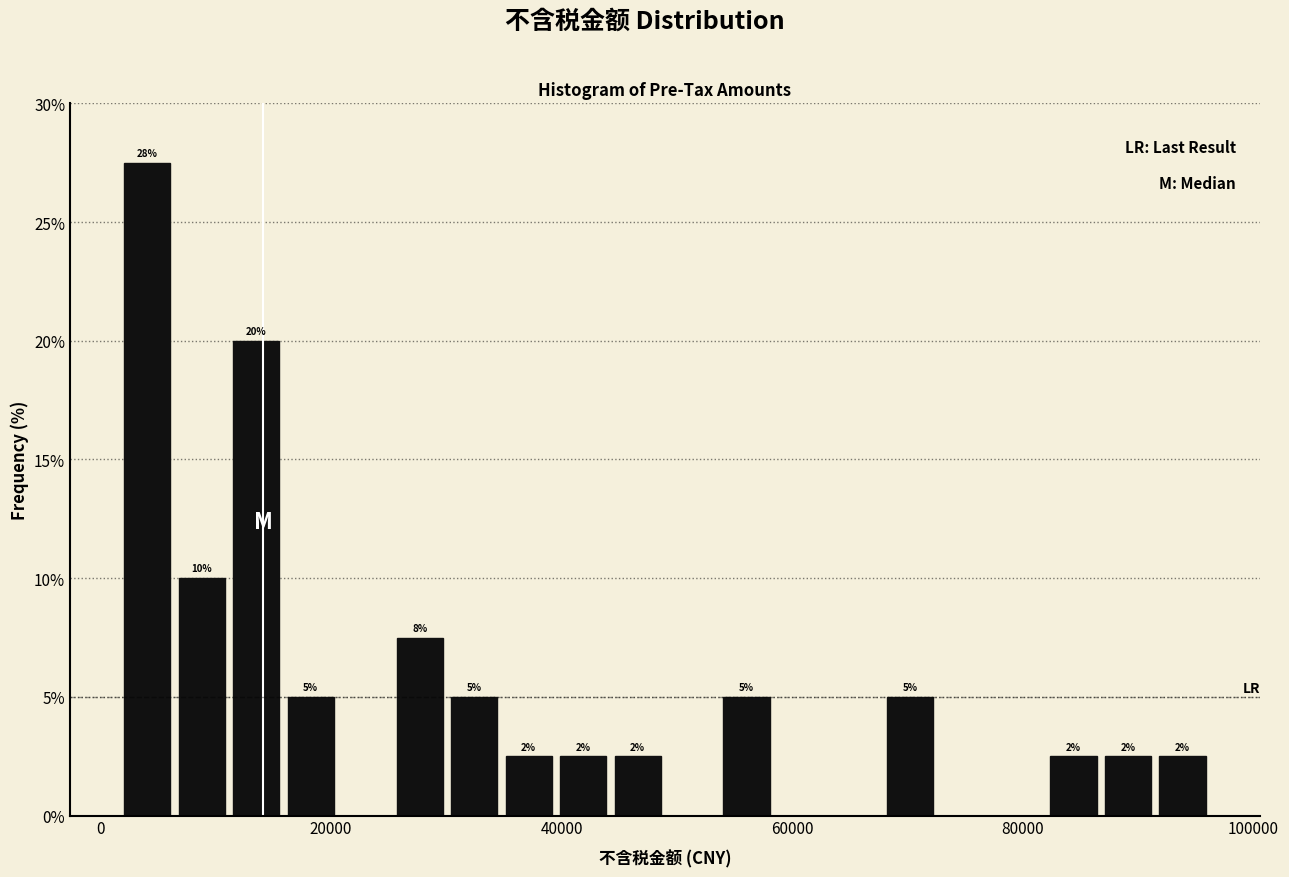

Read against the x-axis, roughly where is the centre of the tallest bar?

4000